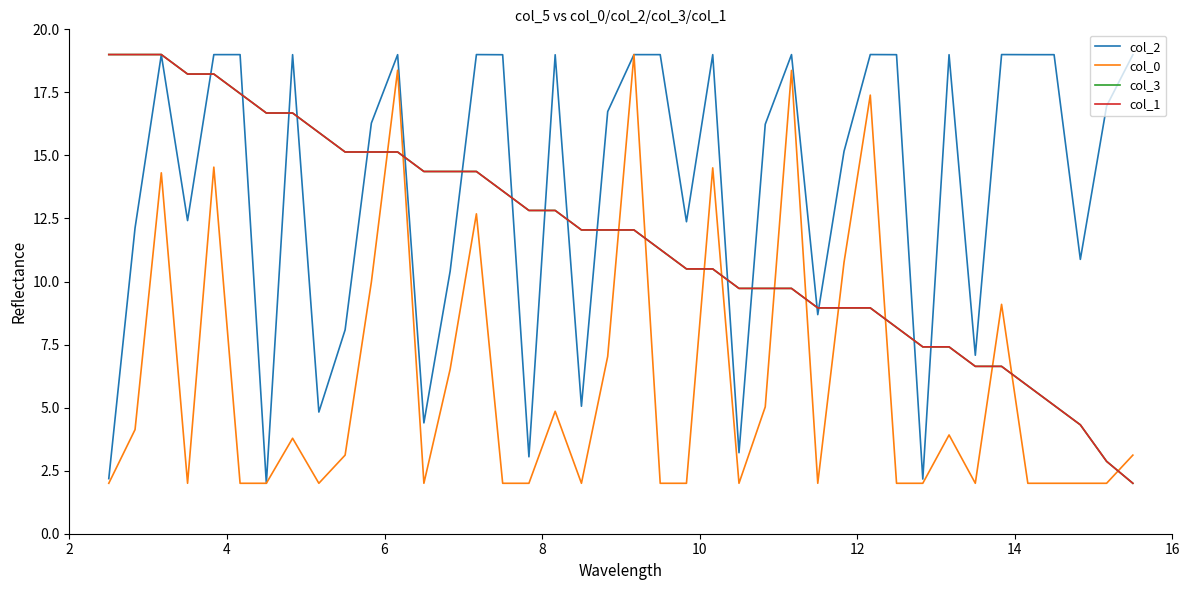

Which series has the largest total across all categories?

col_2